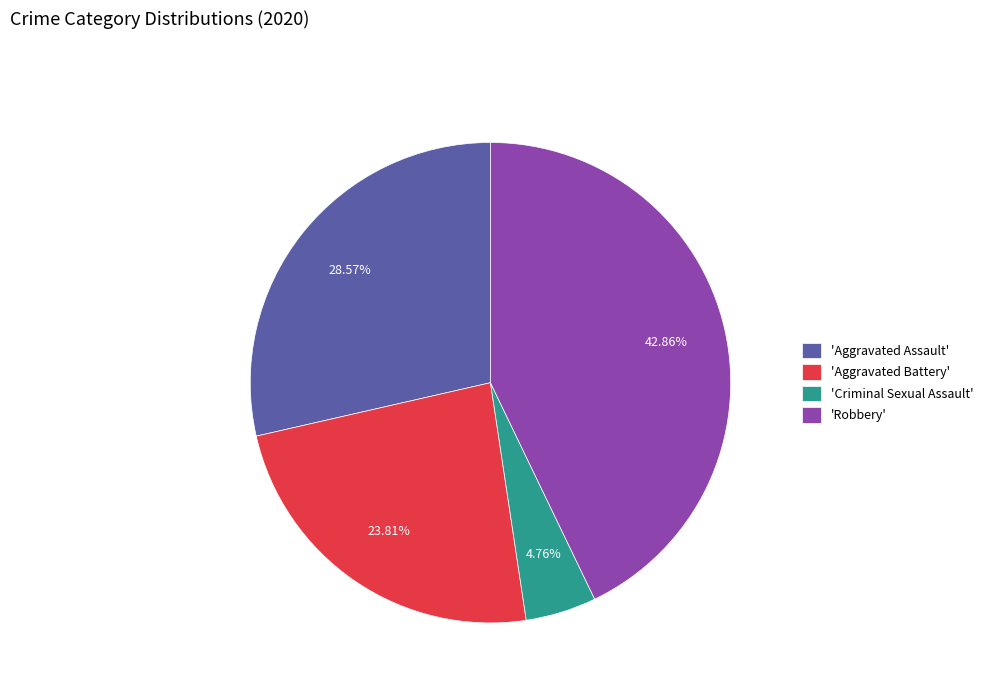

Is there any slice that represents more than half of the pie?

No